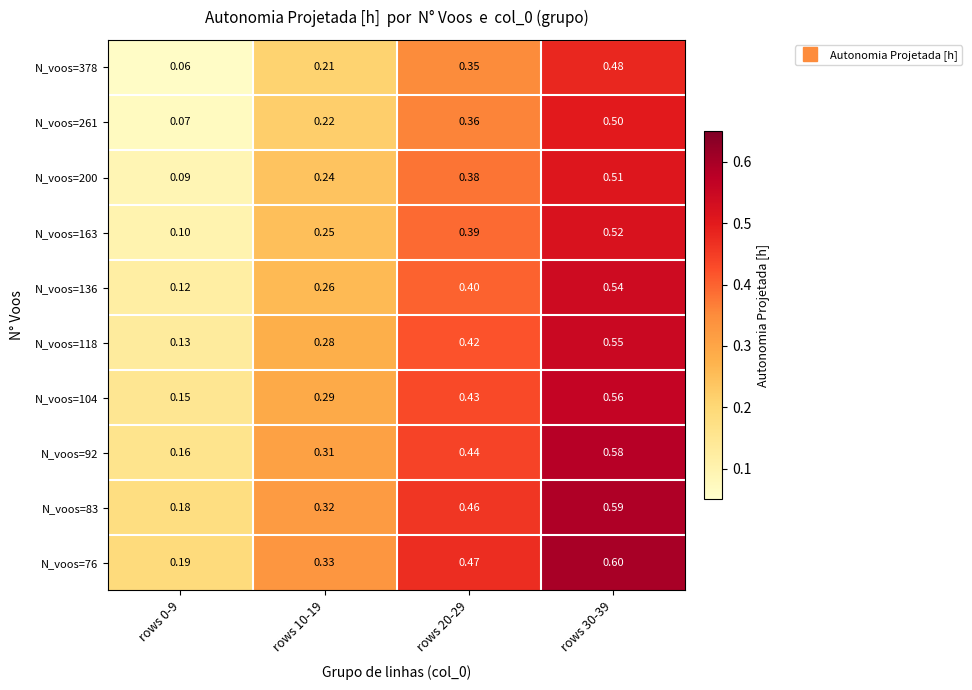

Is the value of N_voos=76 at rows 30-39 greater than the value of N_voos=118 at rows 30-39?

Yes